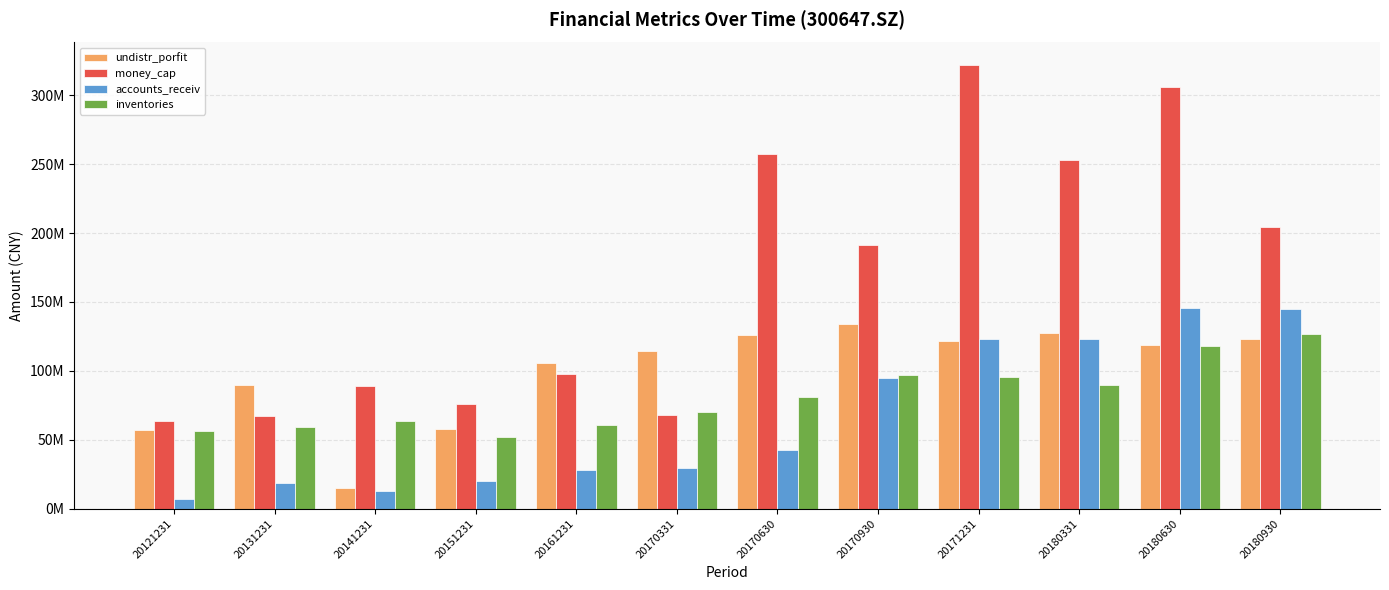

Are the bars grouped side by side (vs. stacked)?

Yes